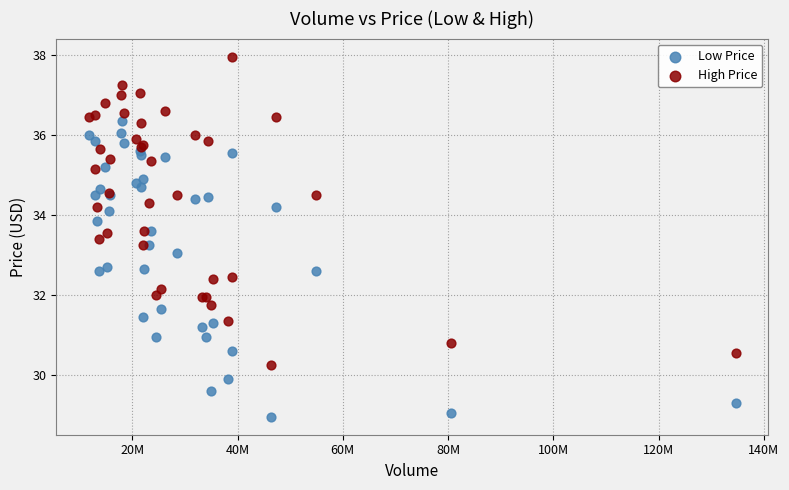

What are all the series names shown in the legend?

Low Price, High Price